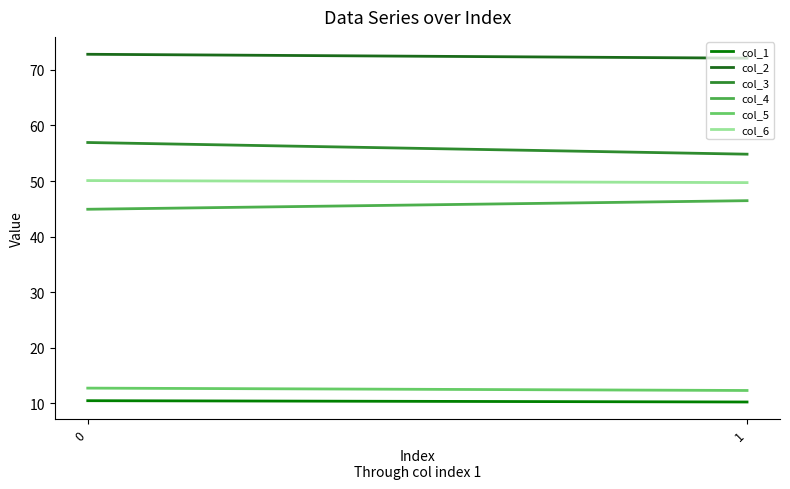

List the series in order of their peak value, highest first.

col_2, col_3, col_6, col_4, col_5, col_1